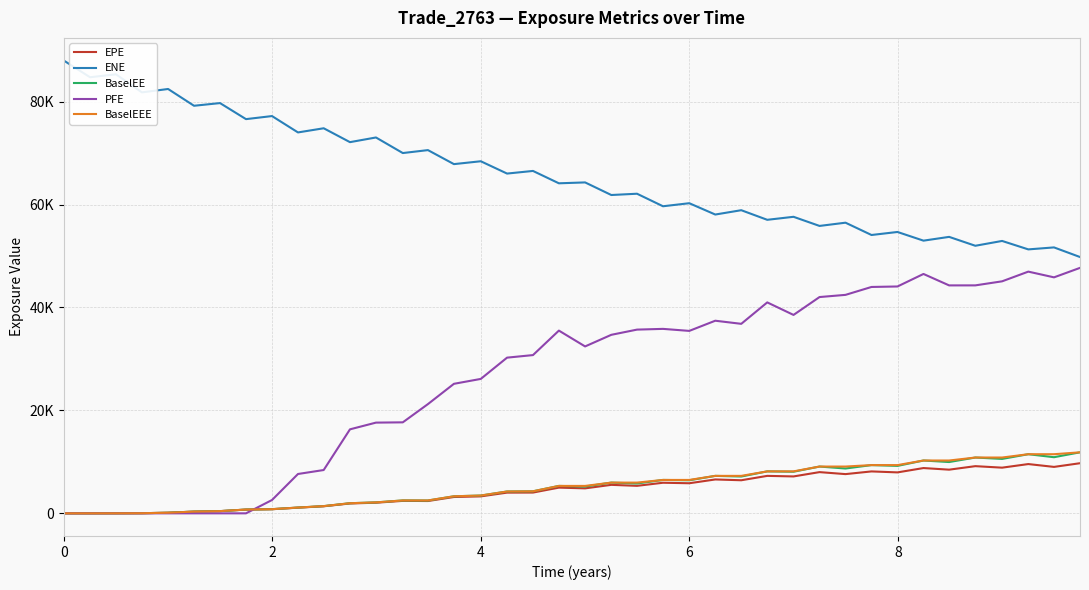

What is the average value of the ENE series?

65696.4